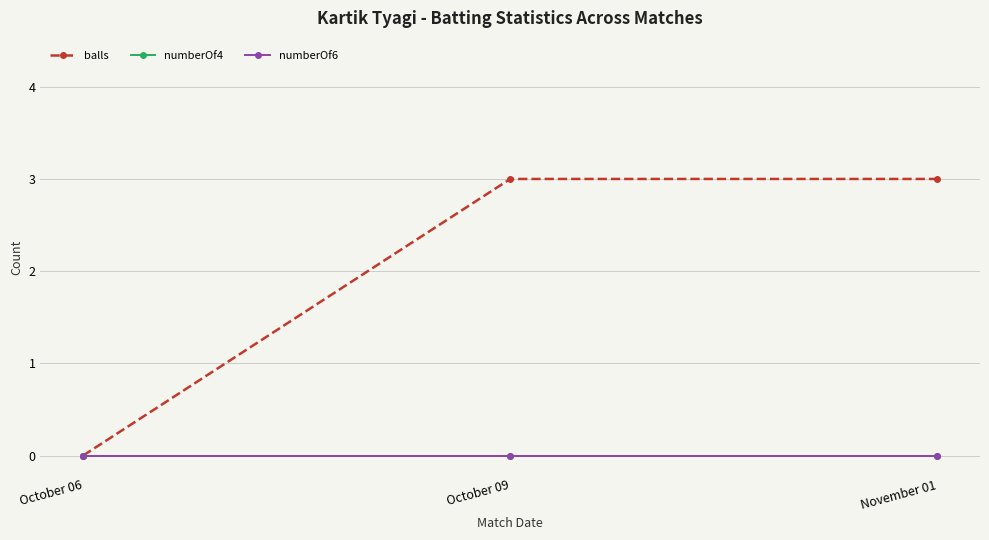

Does the chart have visible grid lines?

Yes